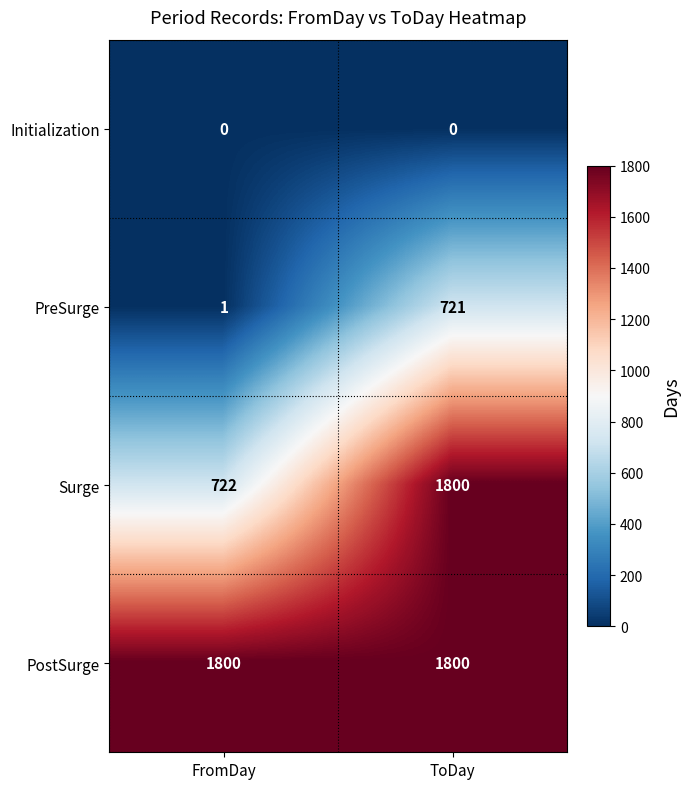

At how many categories does at least one series exceed 168?

2